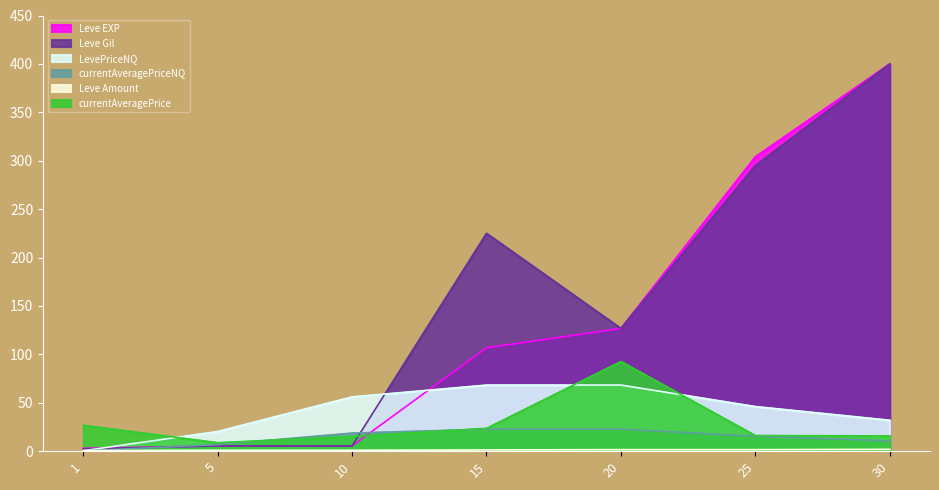

What is the value of the Leve EXP point at the 4th from the left?

106.8